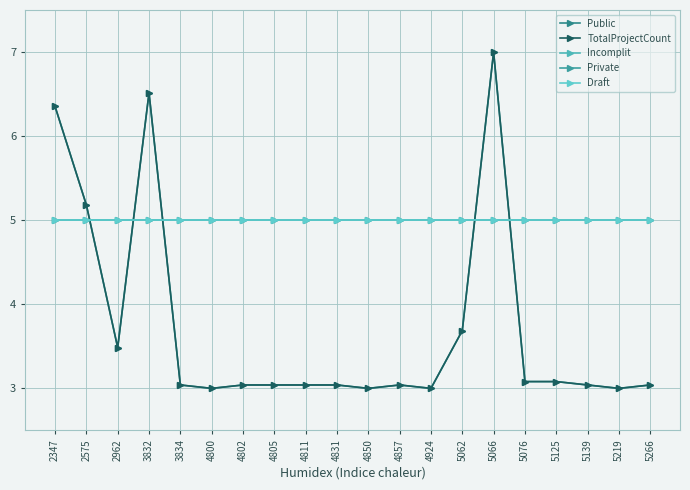

True or false: Public has more than 1 points higher than both neighbors.

True